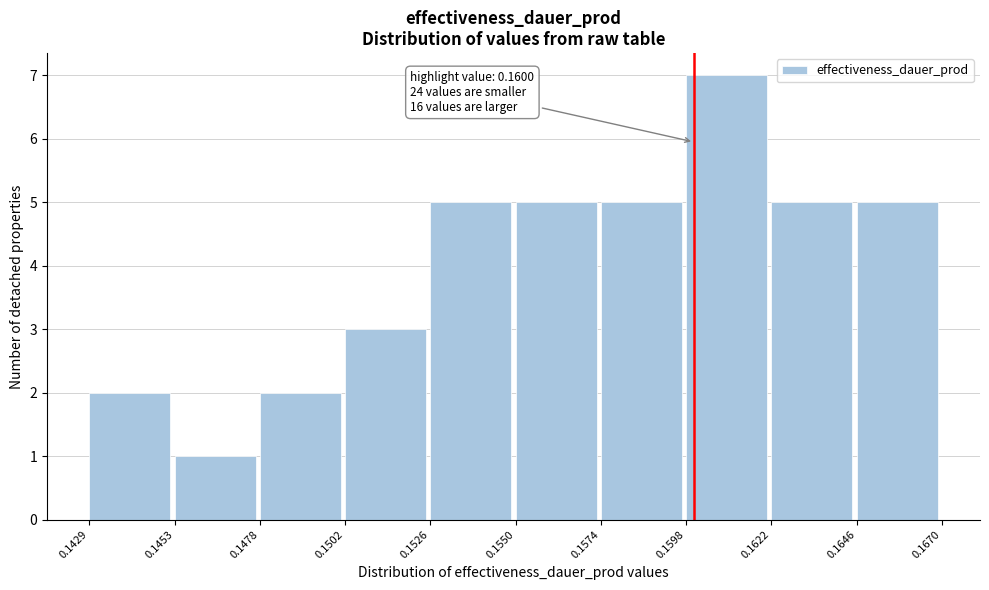

Over which range of the x-axis is the bar tallest?

0.1598 to 0.1622